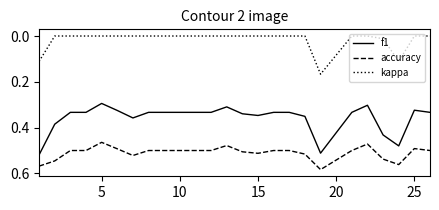

What are all the series names shown in the legend?

f1, accuracy, kappa